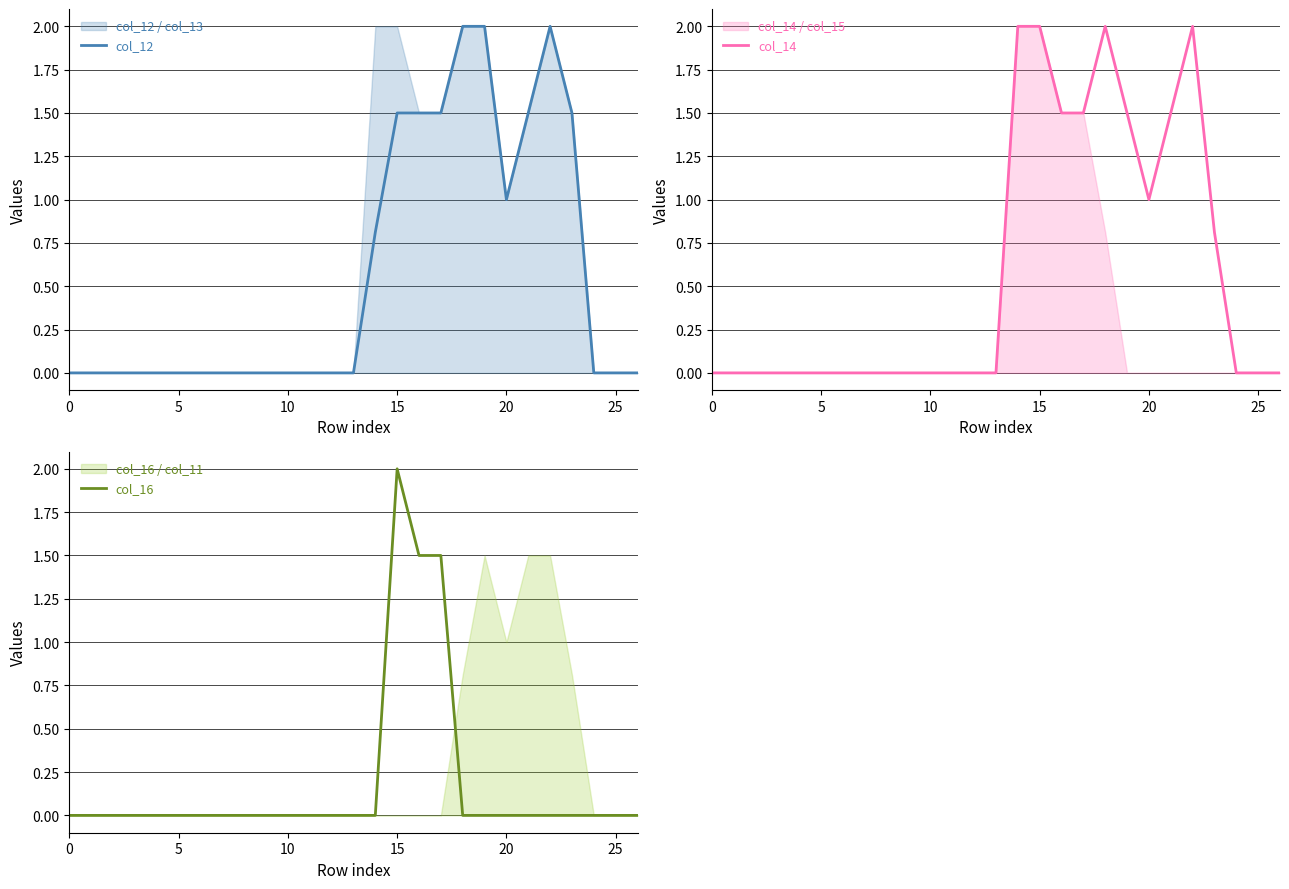

What is the total value across all series at 21?

3.0